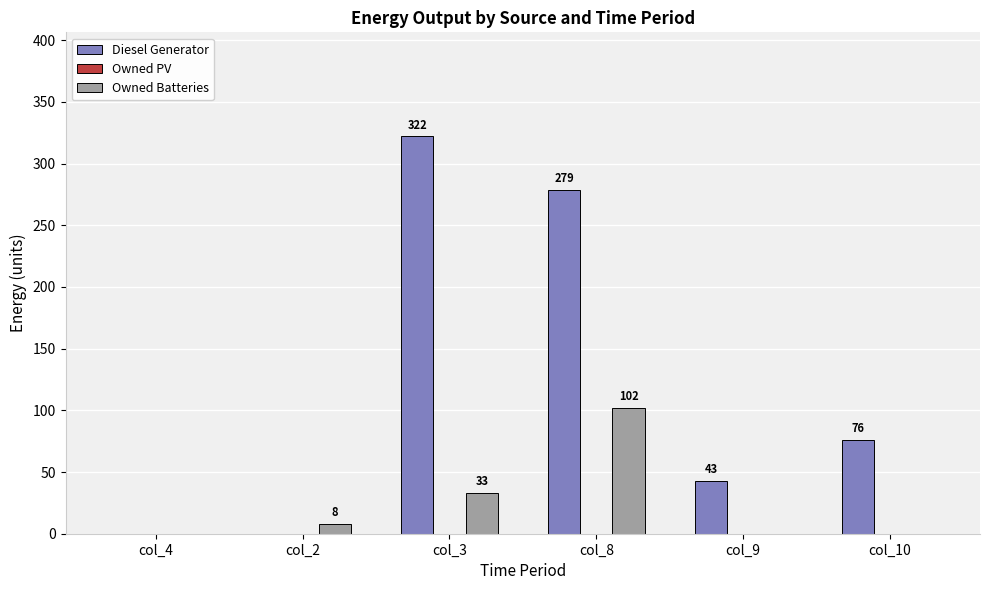

Reading left to right, extract all data points from this chart.

Diesel Generator: col_4=0	col_2=0	col_3=322	col_8=279	col_9=43	col_10=76
Owned Batteries: col_4=0	col_2=8	col_3=33	col_8=102	col_9=0	col_10=0